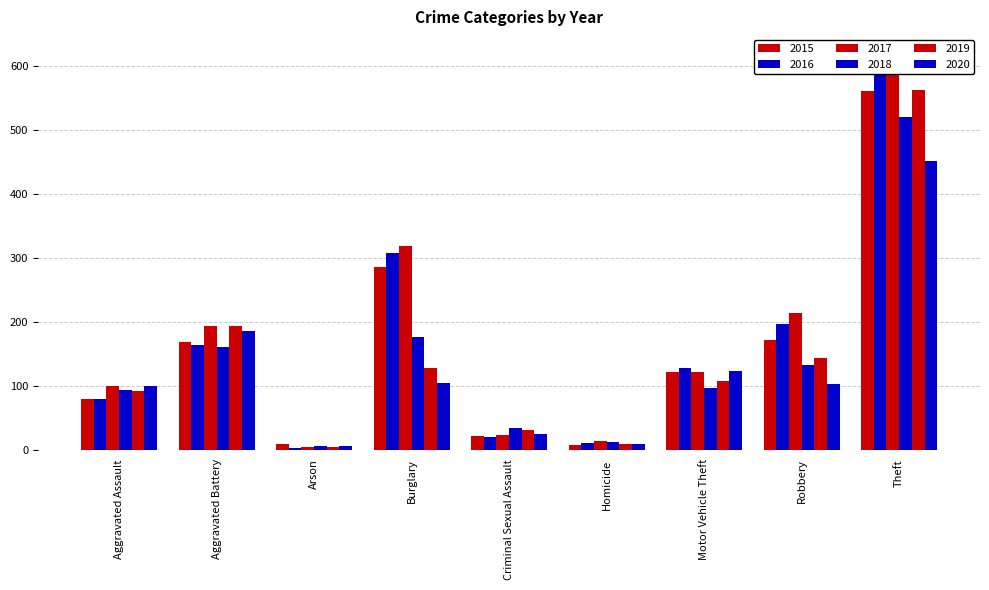

Reading left to right, list all the values displayed in this chart.

2015: Aggravated Assault=79	Aggravated Battery=169	Arson=8	Burglary=286	Criminal Sexual Assault=21	Homicide=7	Motor Vehicle Theft=121	Robbery=172	Theft=561
2016: Aggravated Assault=79	Aggravated Battery=164	Arson=3	Burglary=307	Criminal Sexual Assault=20	Homicide=10	Motor Vehicle Theft=128	Robbery=196	Theft=594
2017: Aggravated Assault=99	Aggravated Battery=194	Arson=4	Burglary=318	Criminal Sexual Assault=23	Homicide=13	Motor Vehicle Theft=122	Robbery=213	Theft=599
2018: Aggravated Assault=93	Aggravated Battery=160	Arson=6	Burglary=176	Criminal Sexual Assault=33	Homicide=12	Motor Vehicle Theft=96	Robbery=132	Theft=521
2019: Aggravated Assault=91	Aggravated Battery=193	Arson=4	Burglary=127	Criminal Sexual Assault=31	Homicide=8	Motor Vehicle Theft=107	Robbery=143	Theft=563
2020: Aggravated Assault=99	Aggravated Battery=186	Arson=5	Burglary=104	Criminal Sexual Assault=24	Homicide=9	Motor Vehicle Theft=123	Robbery=102	Theft=452